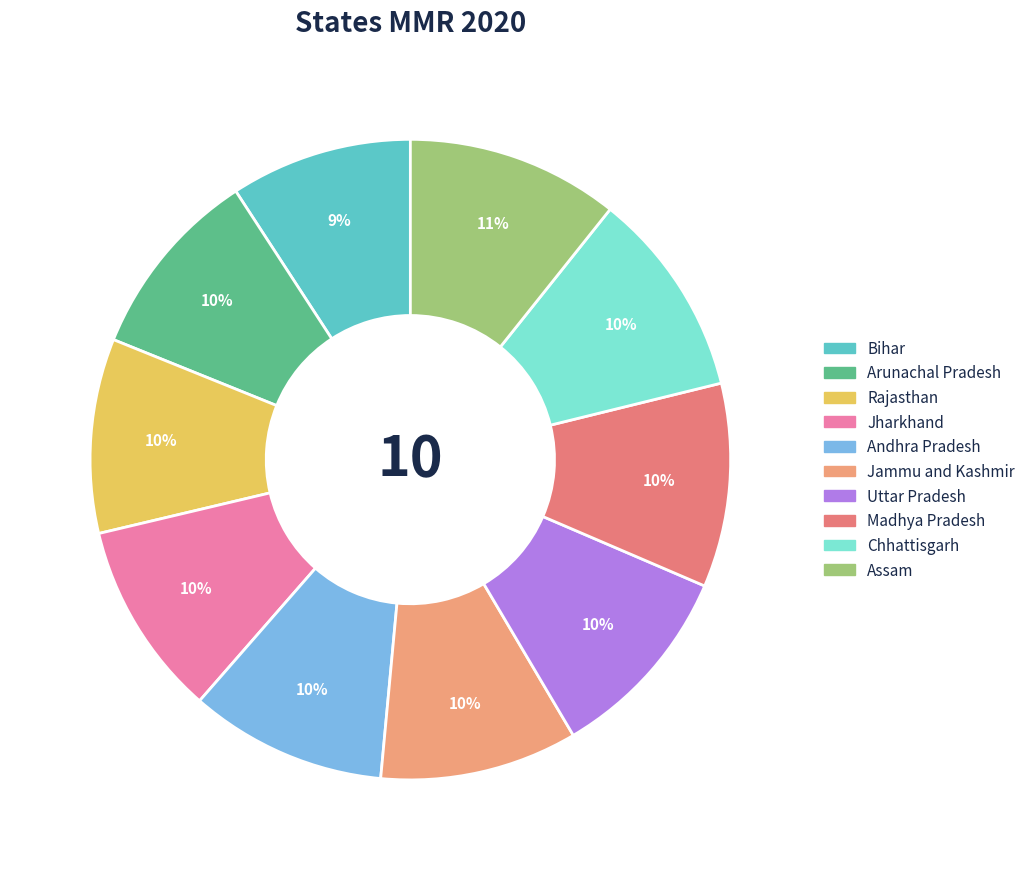

How many segments does this pie chart have?

10